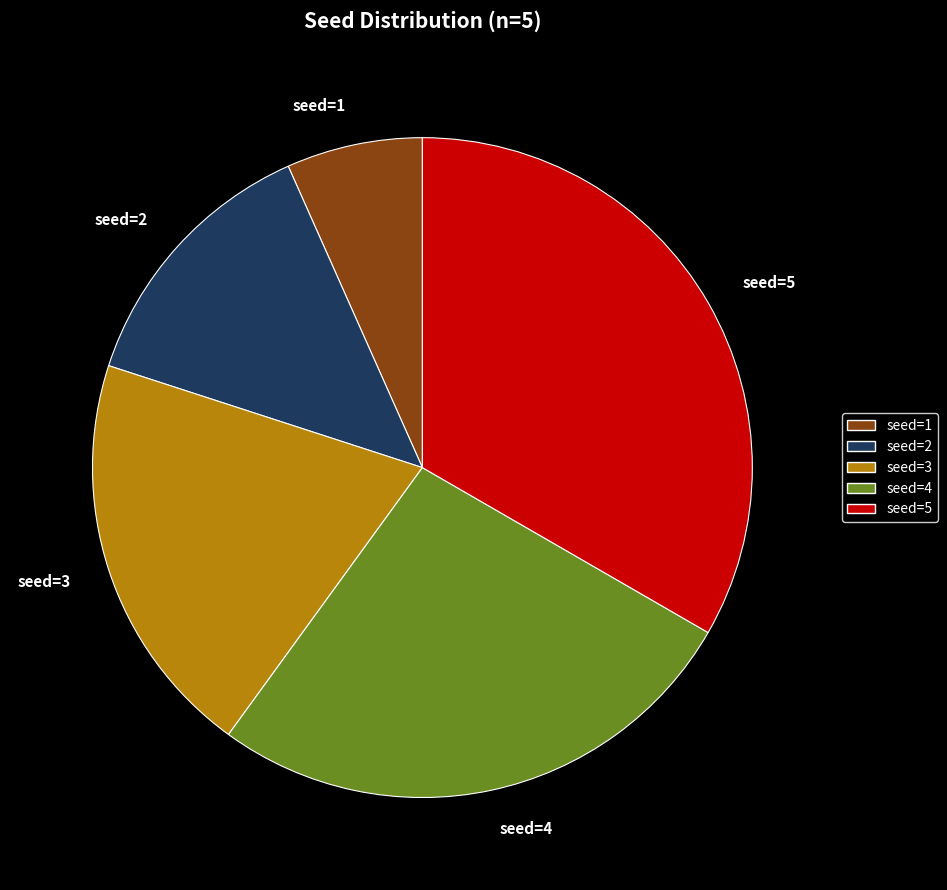

Count the number of slices in the pie.

5